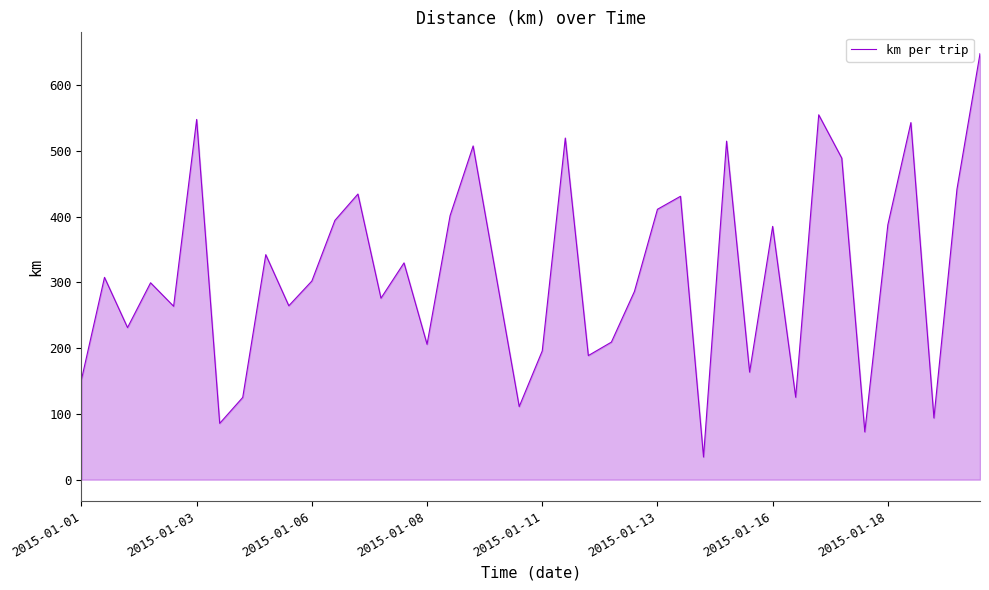

What is the greatest value displayed?

647.9